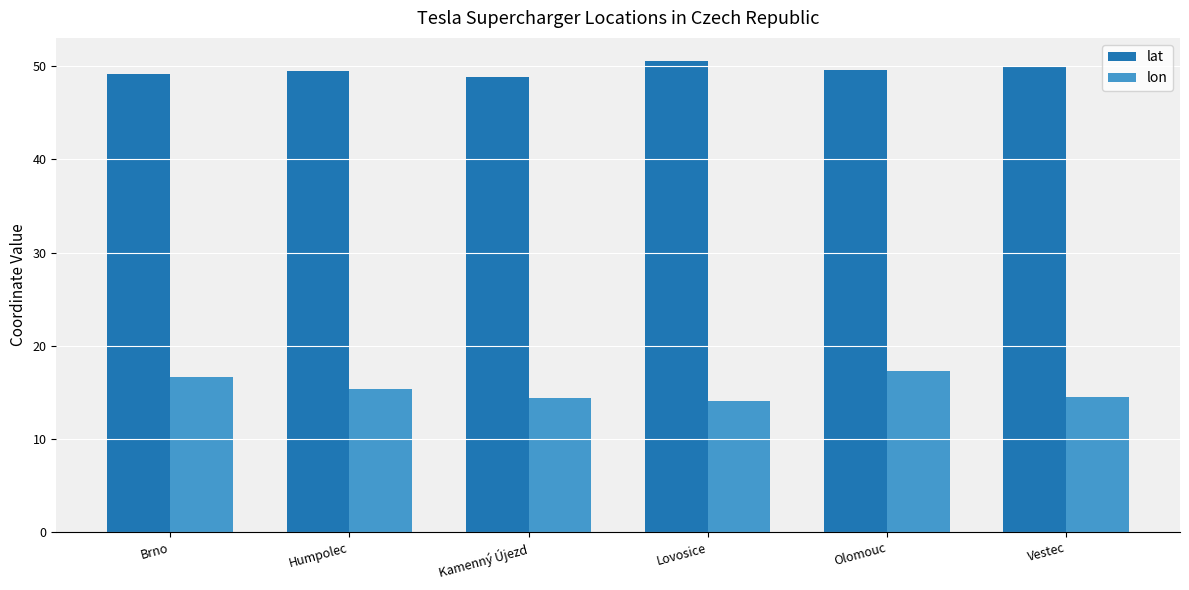

Rank the series at Olomouc from highest to lowest value.

lat, lon